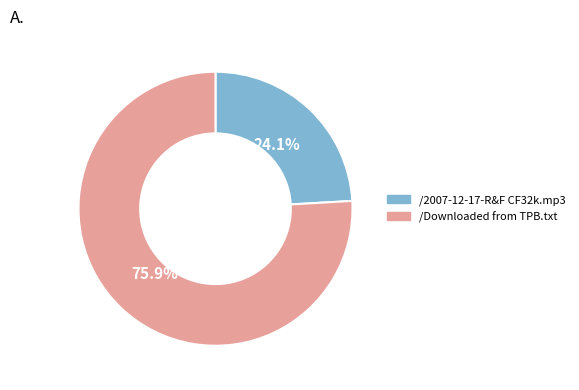

Which slice is the largest?

/Downloaded from TPB.txt